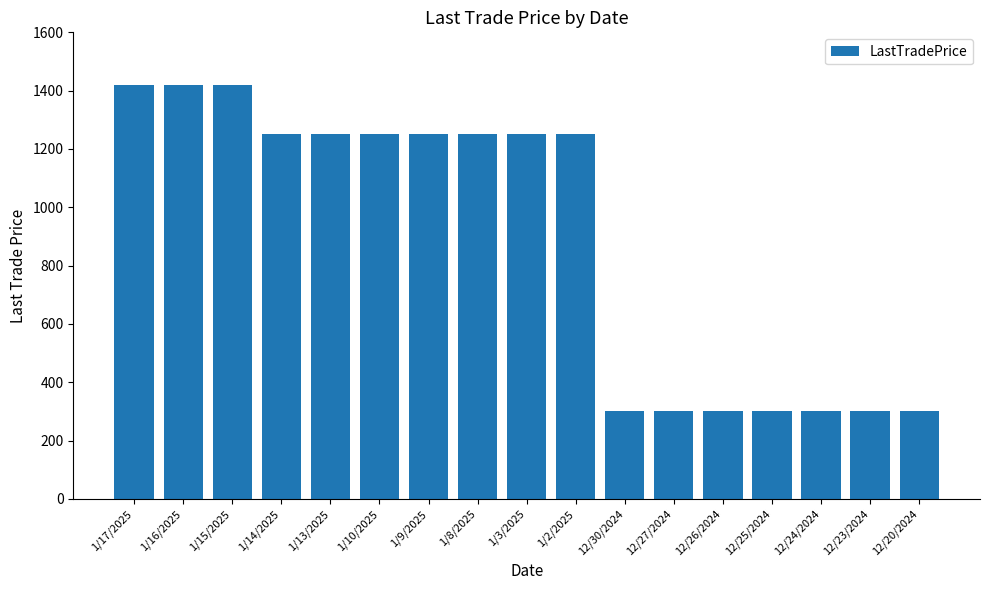

Reading left to right, what are all the values shown in this chart?

1420	1420	1420	1250	1250	1250	1250	1250	1250	1250	300	300	300	300	300	300	300